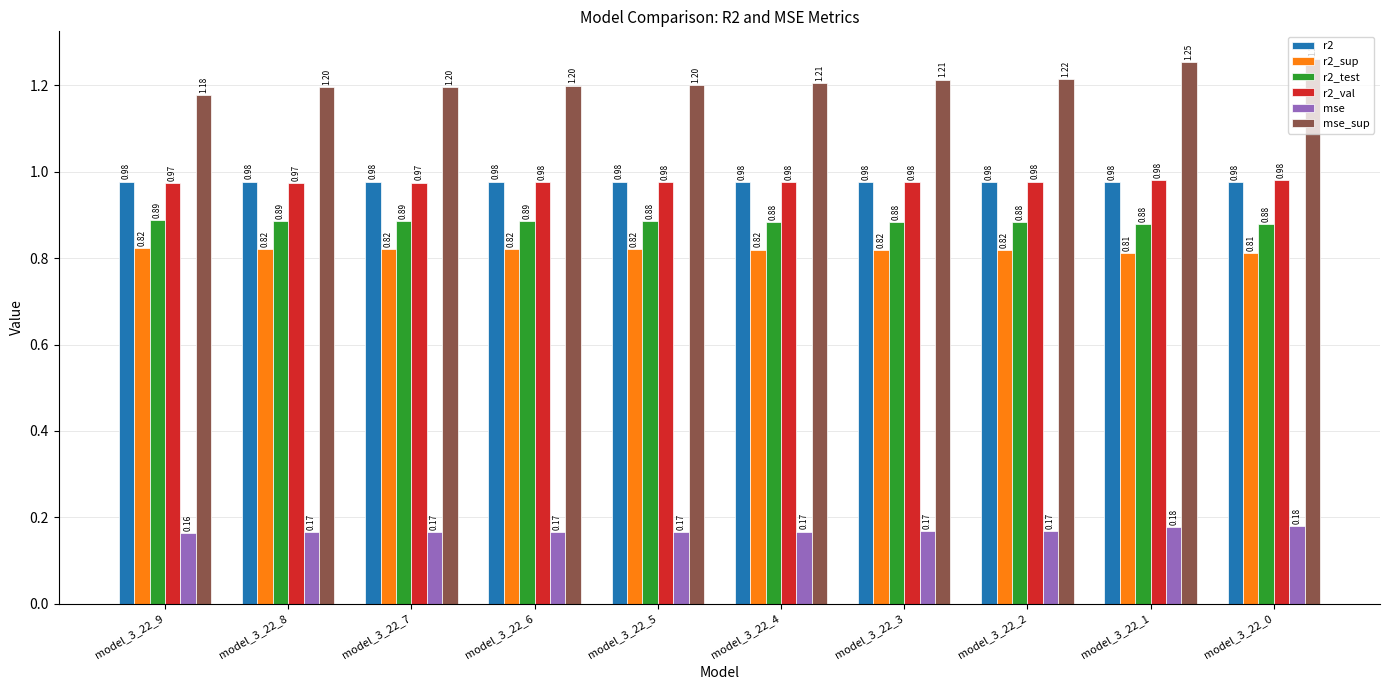

What is the sum of all r2_sup values?

8.2